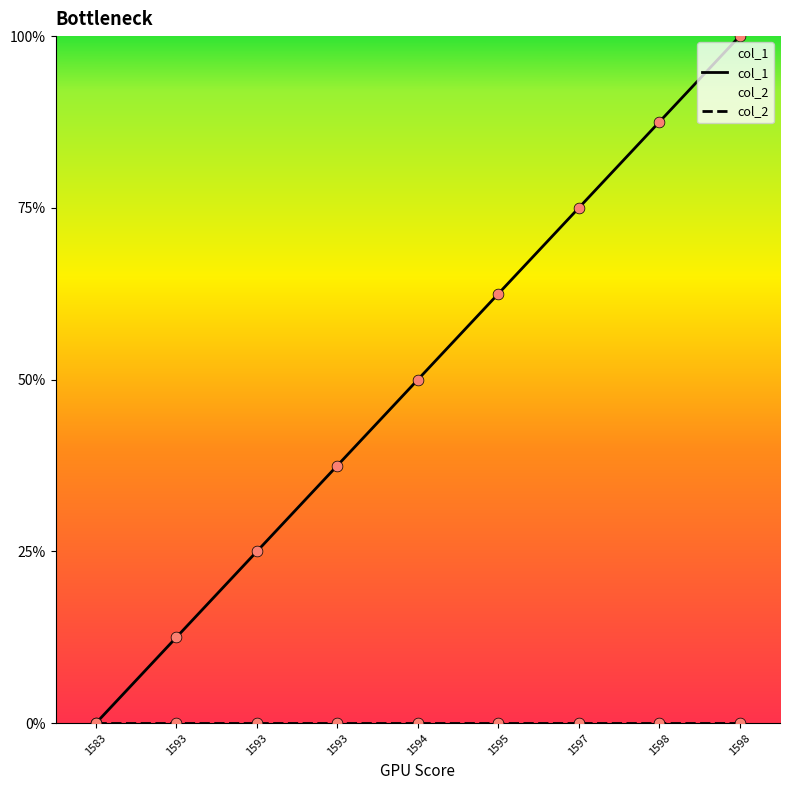

Which series contains the lowest Y value?

col_1